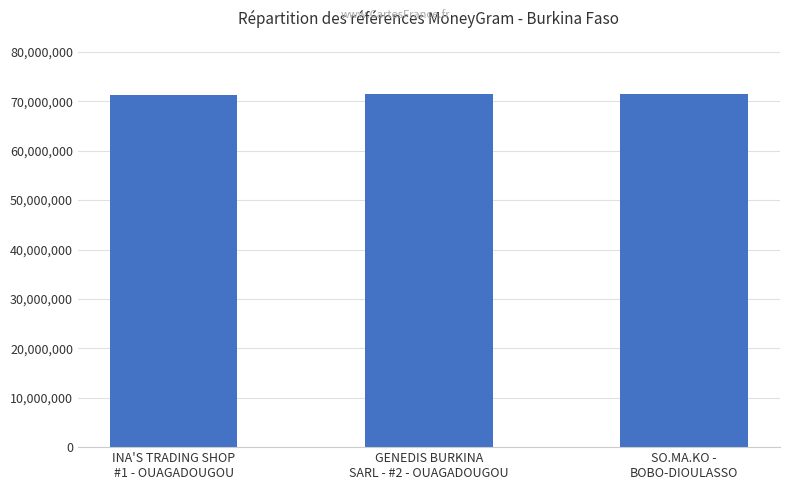

What is the minimum value shown in the chart?

71183891